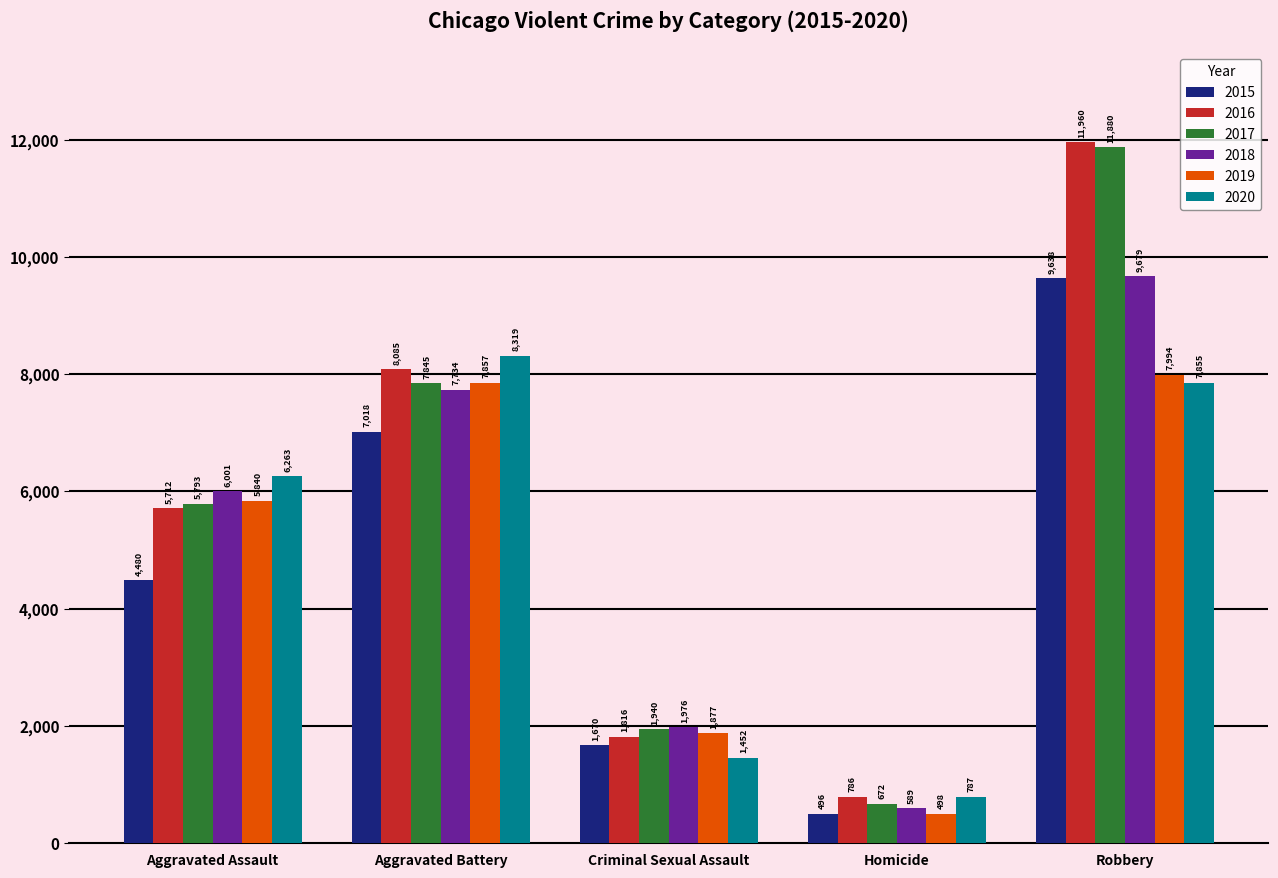

What is the value of the 2018 bar at the 1st from the left?

6001